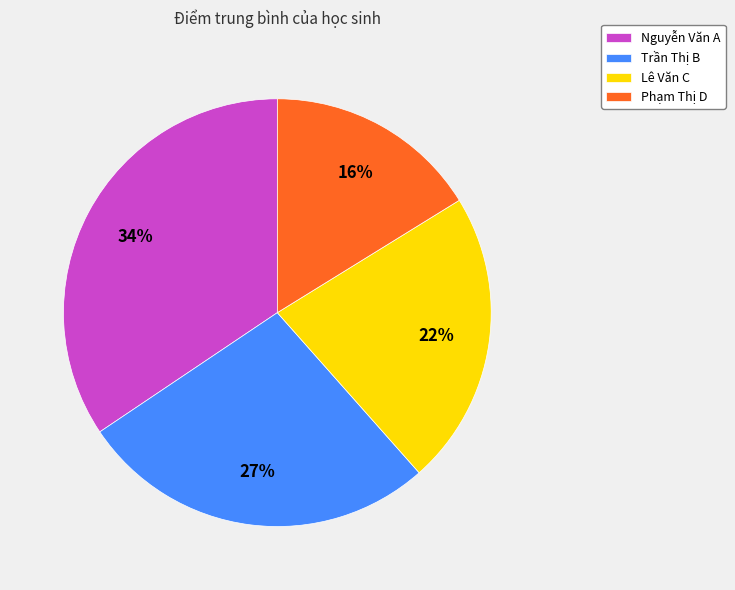

To the nearest percent, what is the average slice percentage?

25%